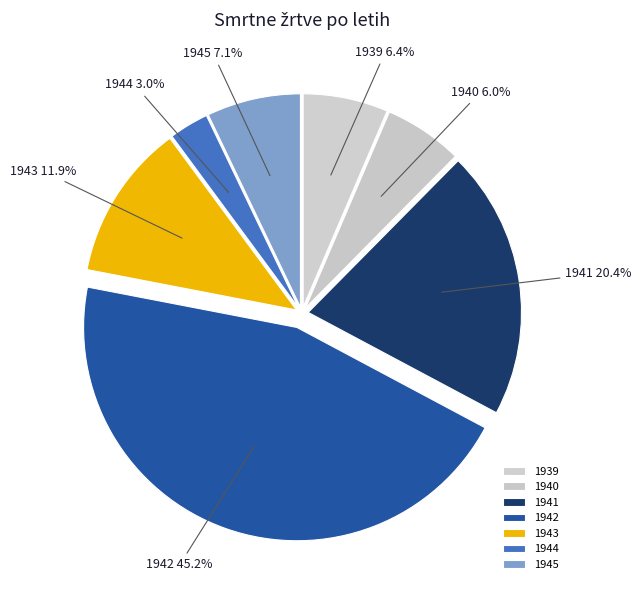

What percentage is the 1944 slice, to the nearest percent?

3%